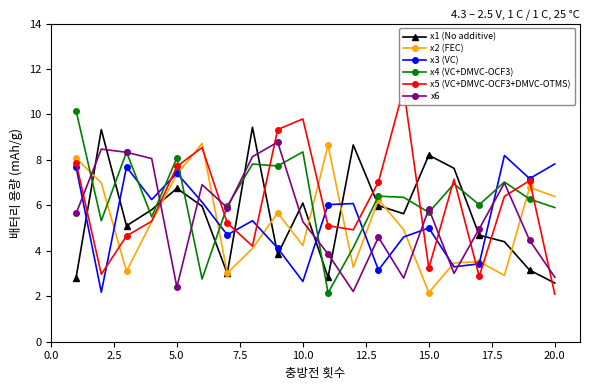

How many intersections are there between x2 (FEC) and x6?

8